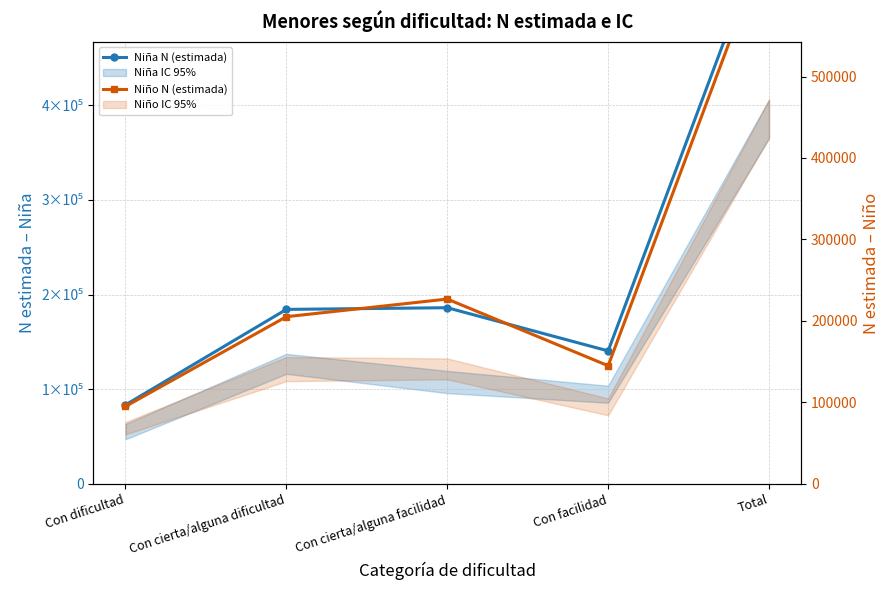

At which label does Niño N (estimada) reach its peak?

Total